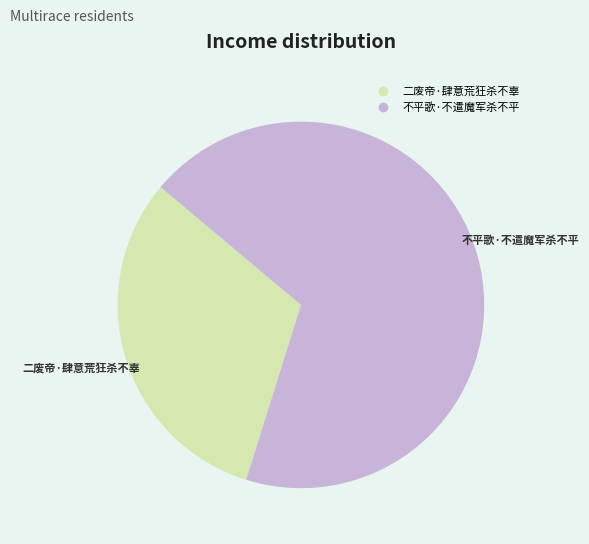

Which slice is the smallest?

二废帝·肆意荒狂杀不辜